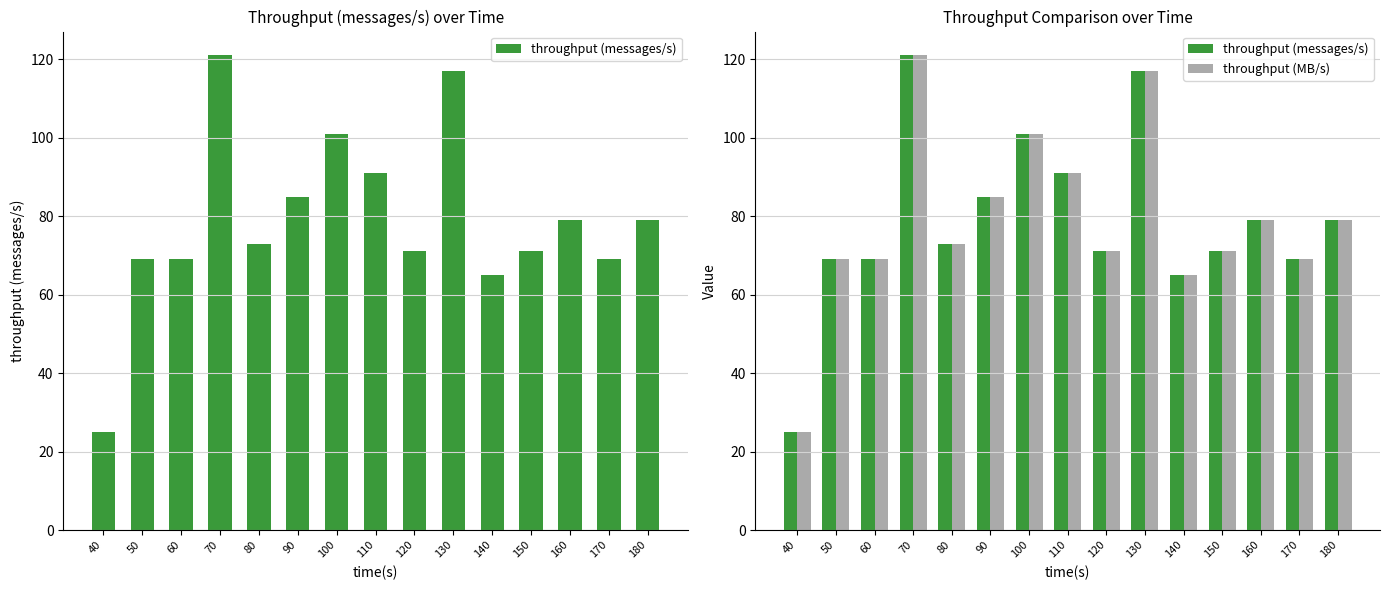

What is the value of the throughput (messages/s) bar at the 7th from the left?

101